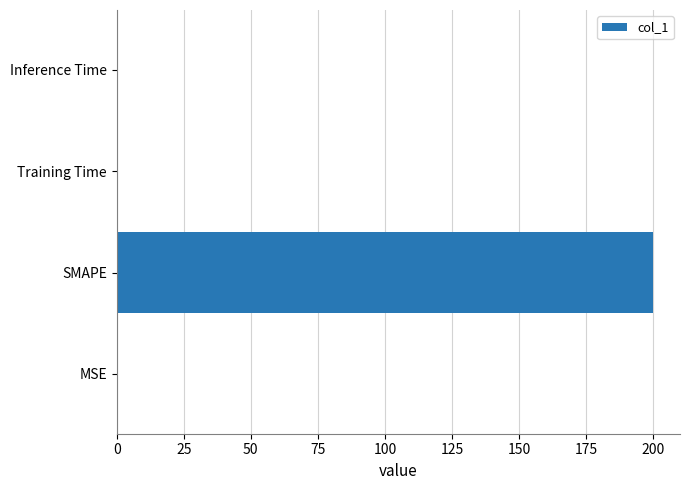

Between SMAPE and Inference Time, which is larger?

SMAPE